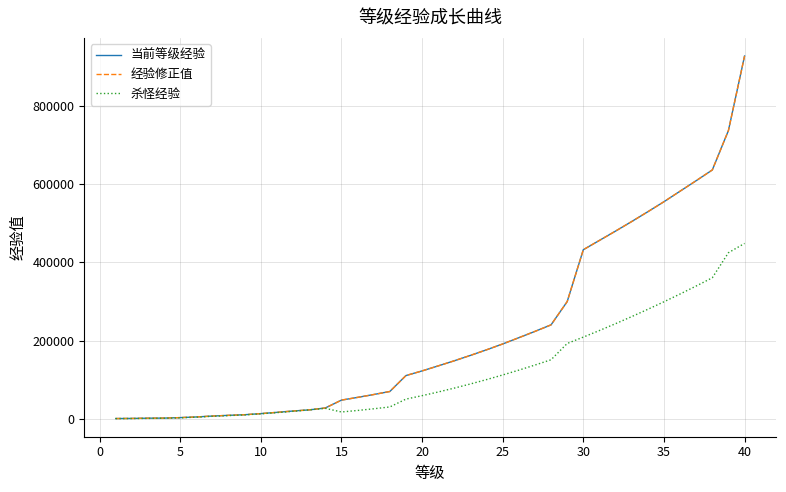

Which series has the widest spread of values?

当前等级经验